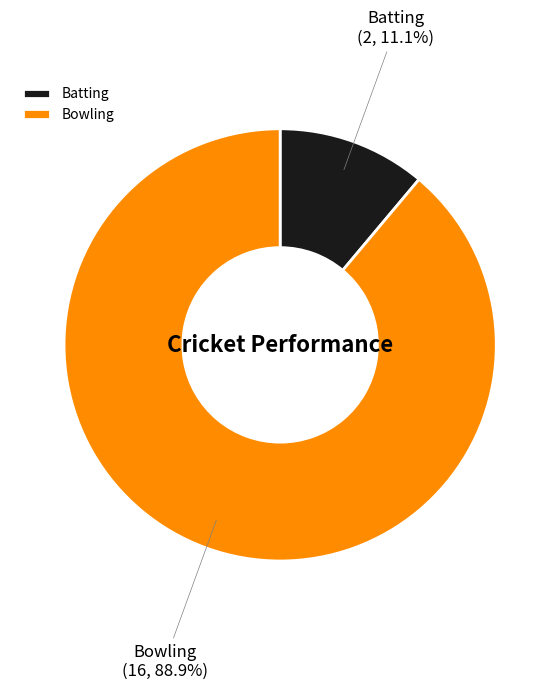

What is the ratio of the value at Bowling to the value at Batting?

8.0